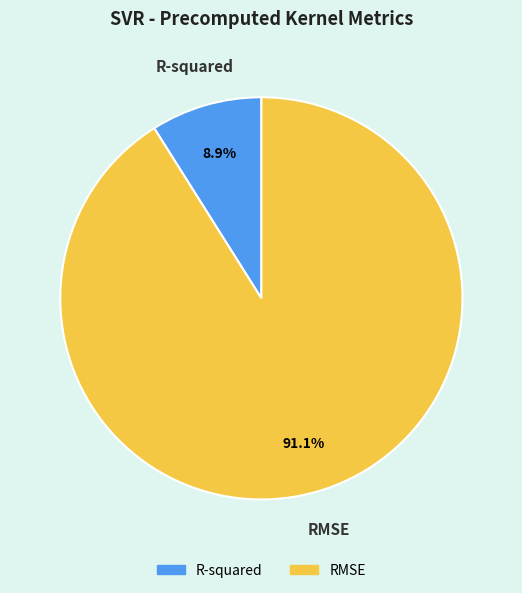

To the nearest percent, what is the average slice percentage?

50%